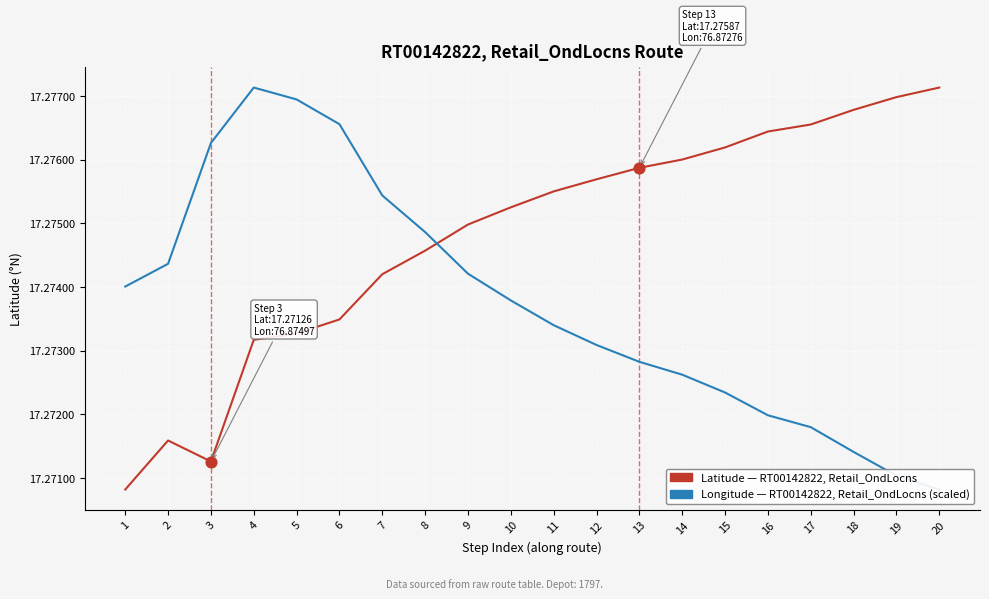

Which series has the largest total across all categories?

Latitude